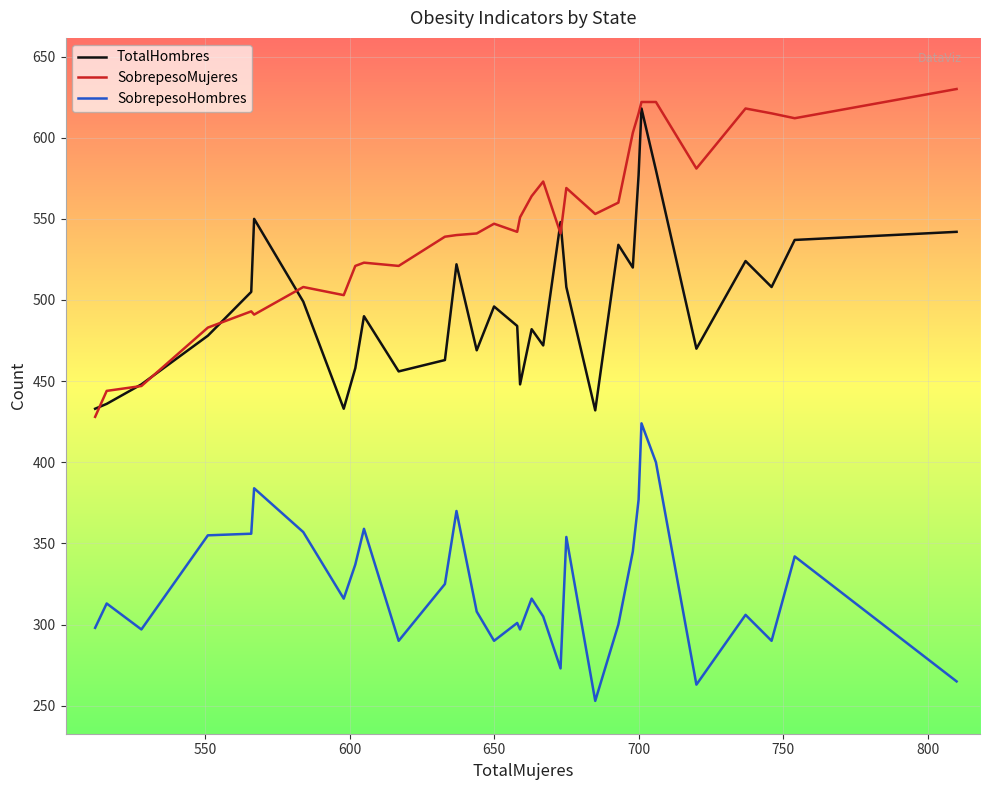

True or false: SobrepesoHombres and TotalHombres intersect in this chart.

False